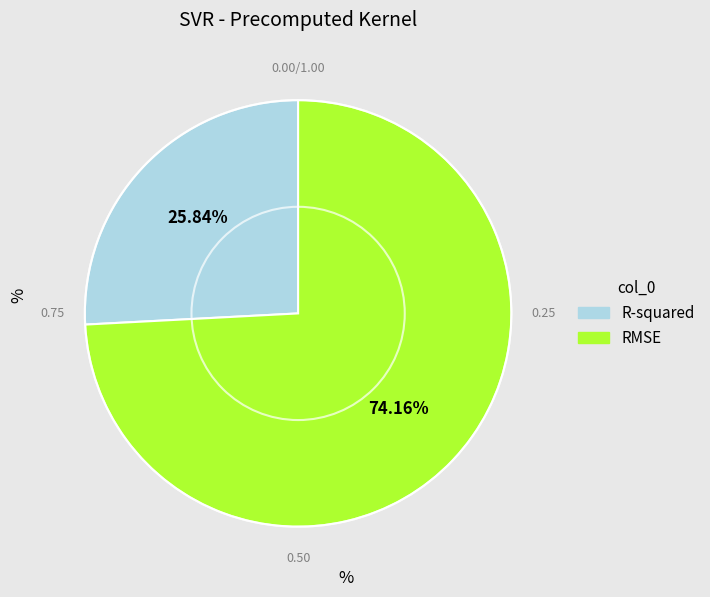

The R-squared slice represents 26% of the pie. True or false?

True